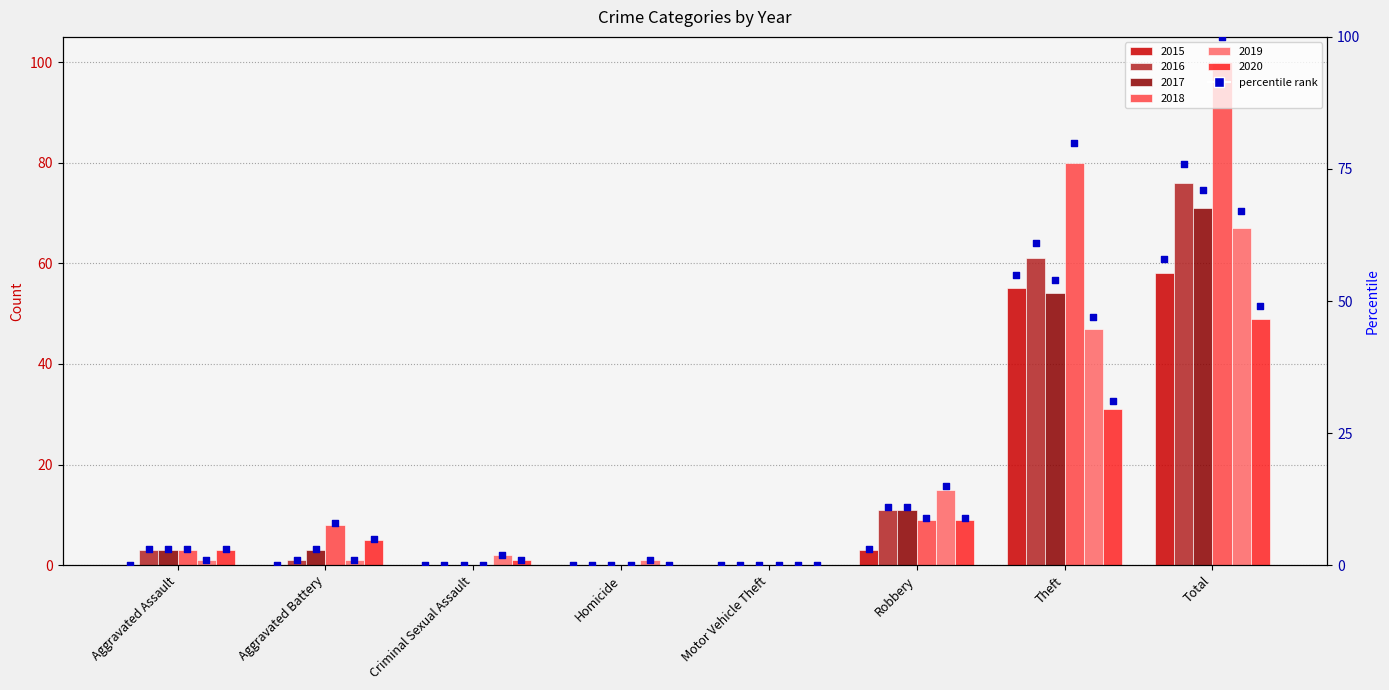

Which has a higher value, Aggravated Battery or Aggravated Assault?

Aggravated Battery